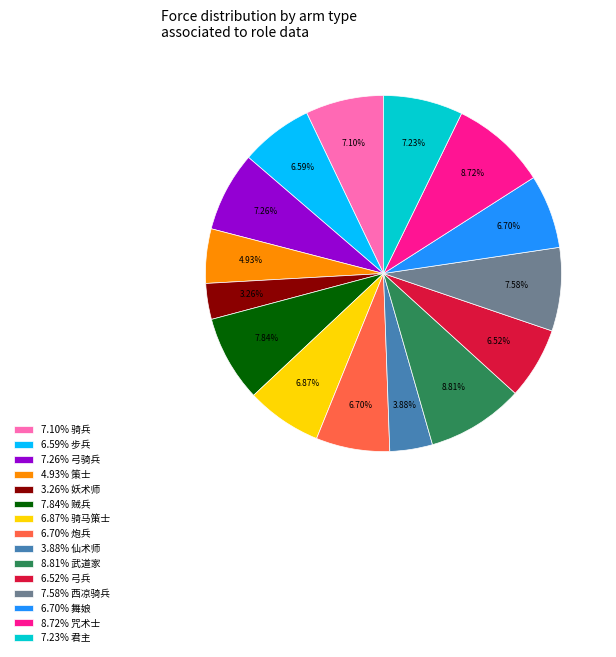

Does any single category account for the majority?

No